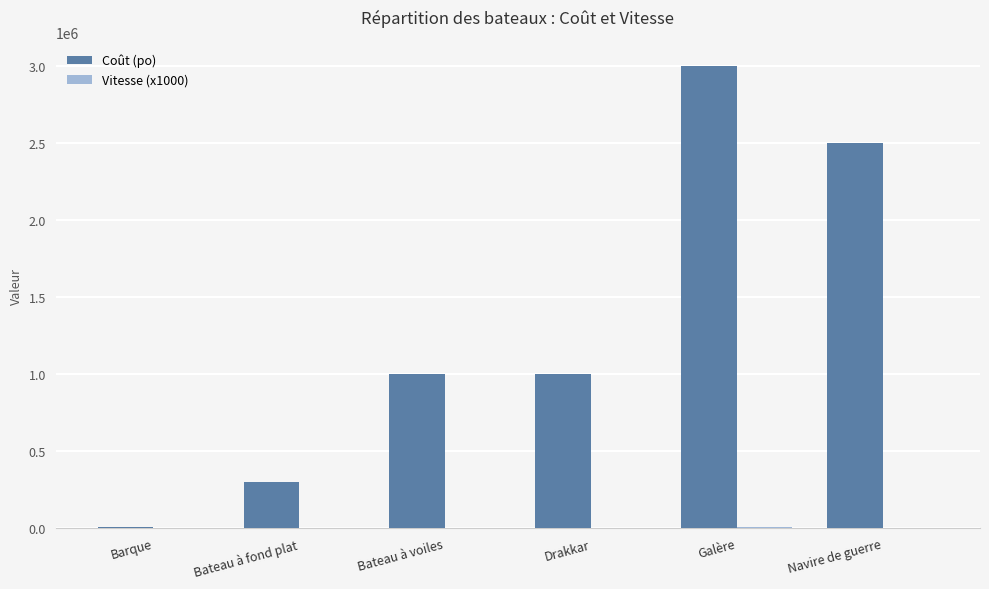

The value of Coût (po) at Galère is 1196744. True or false?

False